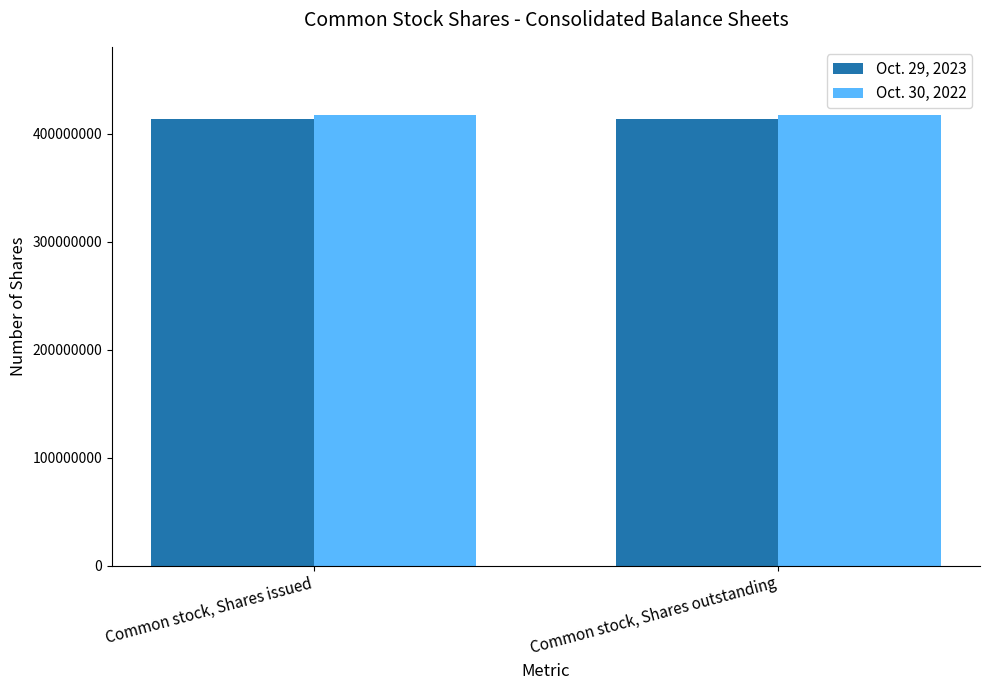

Reading left to right, list all the values displayed in this chart.

Oct. 29, 2023: Common stock, Shares issued=414000000	Common stock, Shares outstanding=414000000
Oct. 30, 2022: Common stock, Shares issued=418000000	Common stock, Shares outstanding=418000000